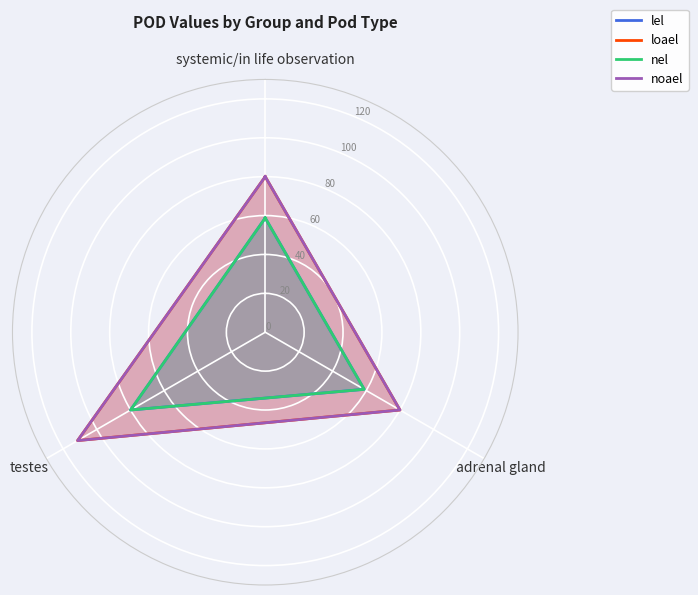

True or false: noael and loael intersect in this chart.

False